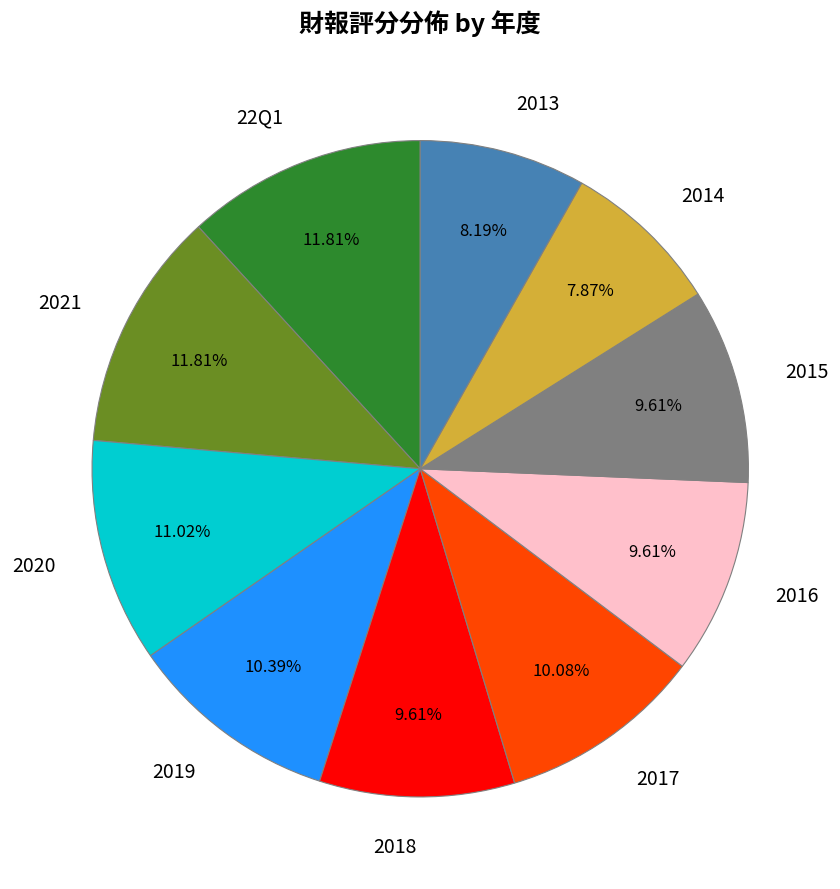

To the nearest percent, what portion does 22Q1 represent?

12%